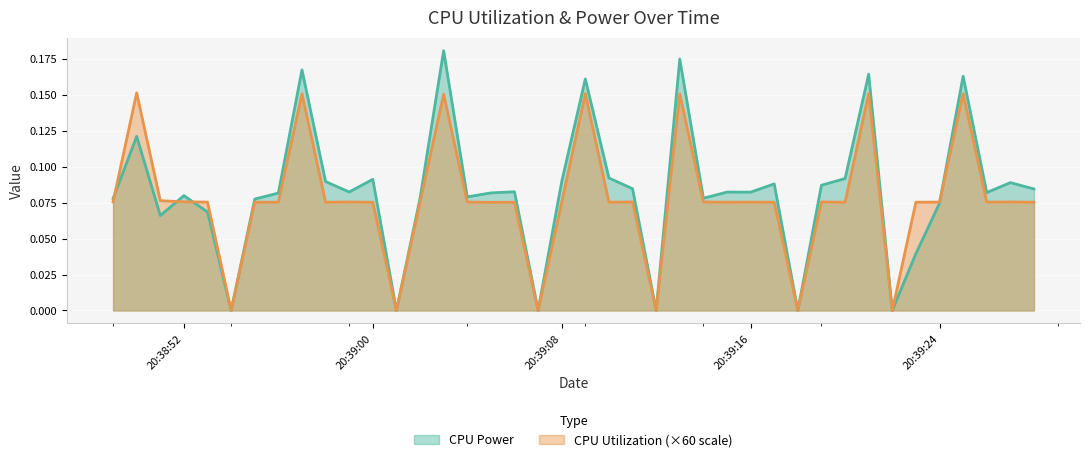

What is the difference between the maximum and second lowest values in the CPU Power series?

0.2